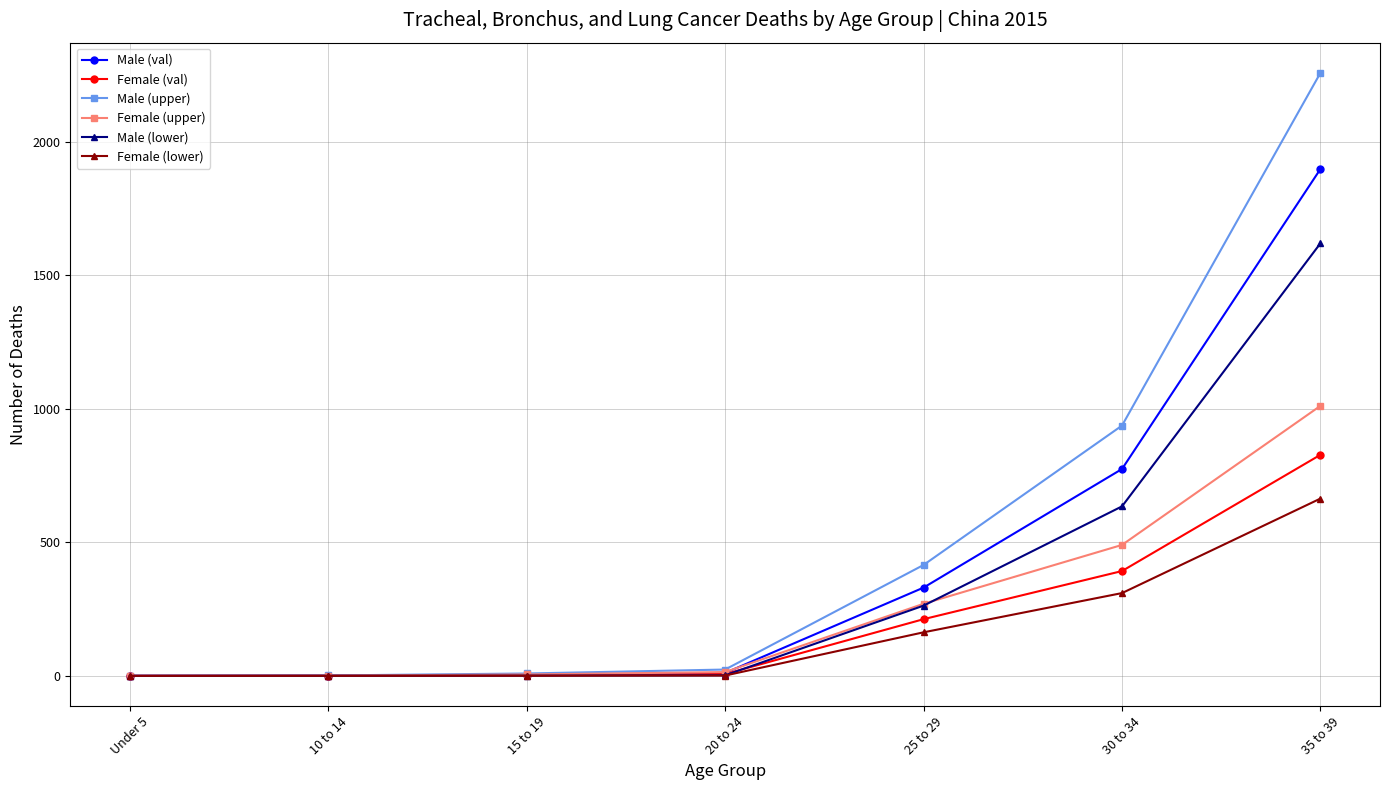

At which category does the chart reach its peak across all series?

35 to 39